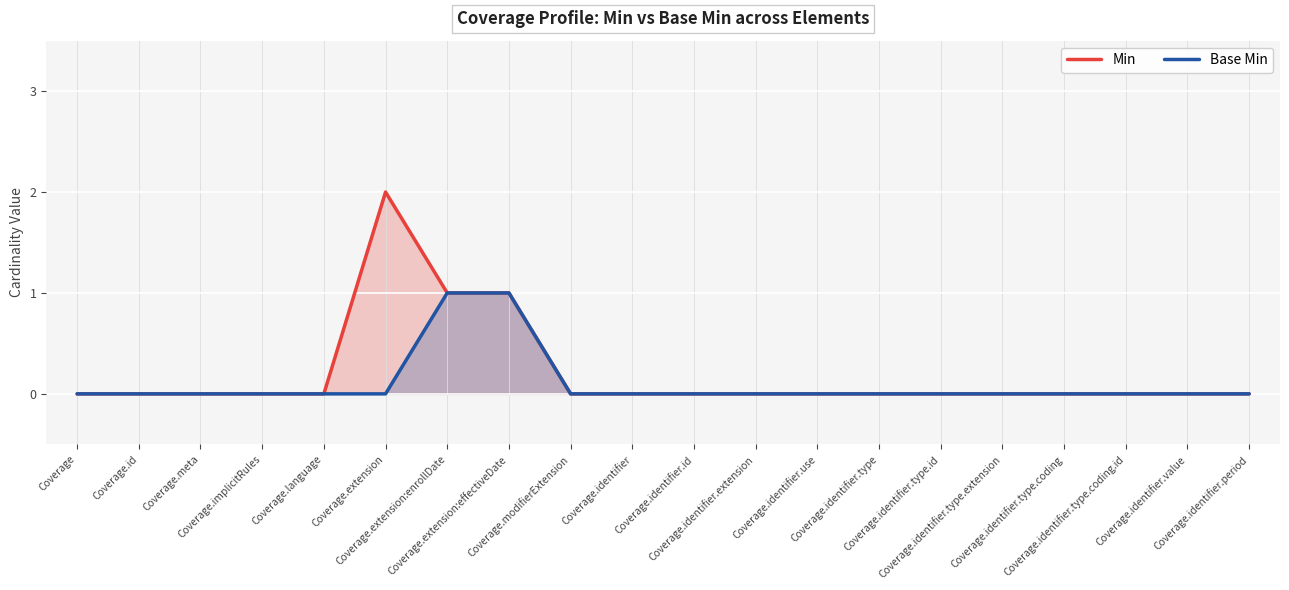

True or false: Min has more than 1 points higher than both neighbors.

False